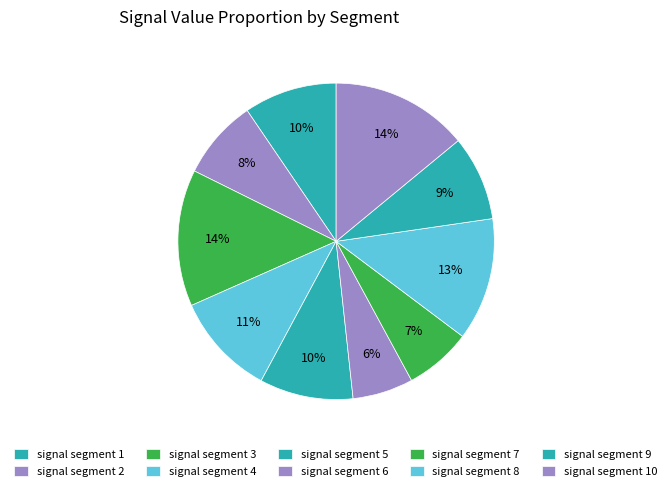

What is the largest slice in the pie chart?

signal segment 10